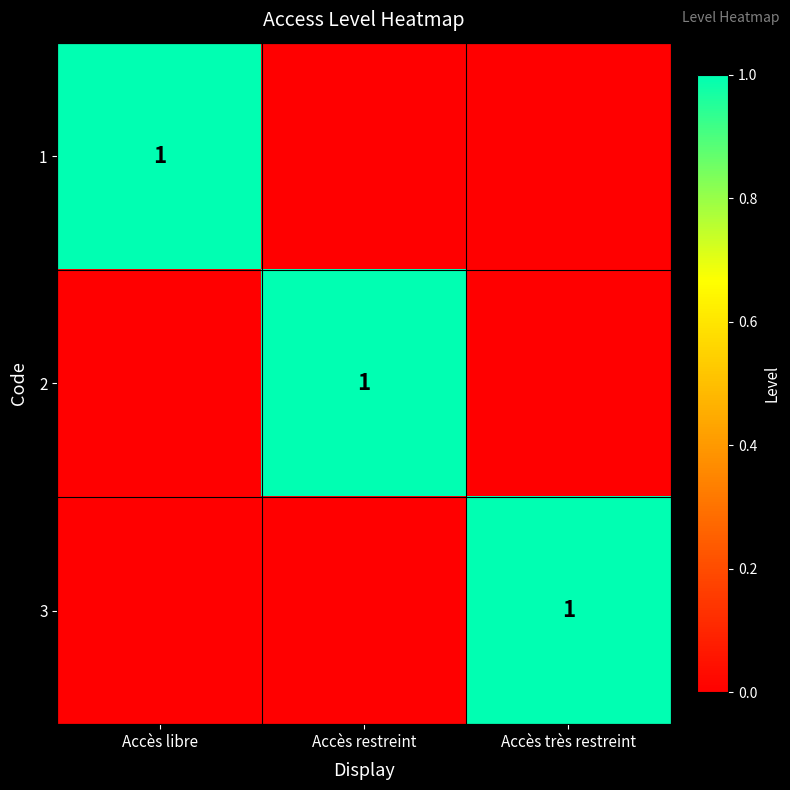

True or false: 2 has a value of -1 at Accès très restreint.

False